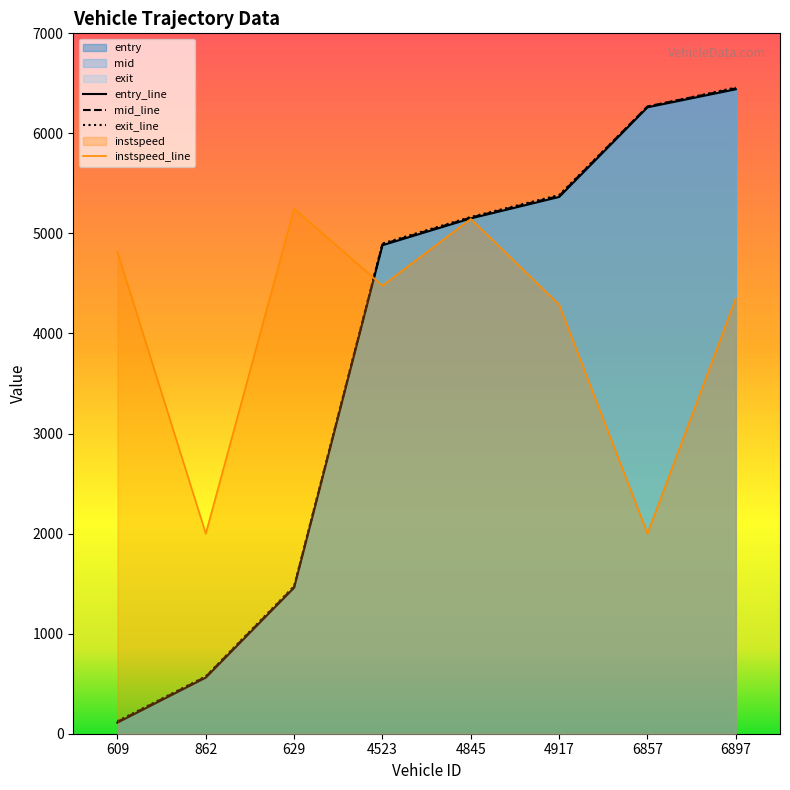

The entry series shows 439.2 at 629. True or false?

False